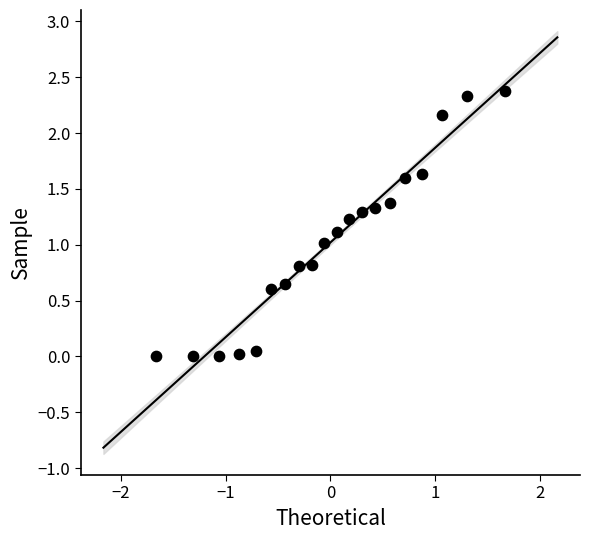

What is the range of X values (max minus min)?

3.3